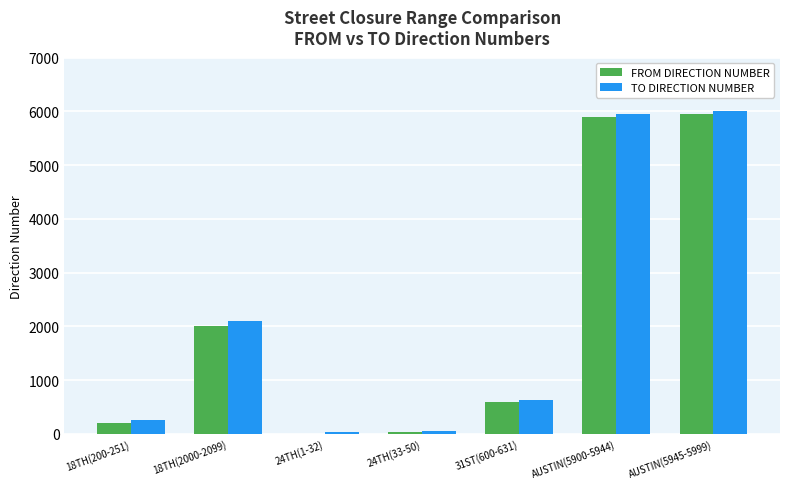

Between 31ST(600-631) and AUSTIN(5900-5944), which series saw the biggest shift?

TO DIRECTION NUMBER